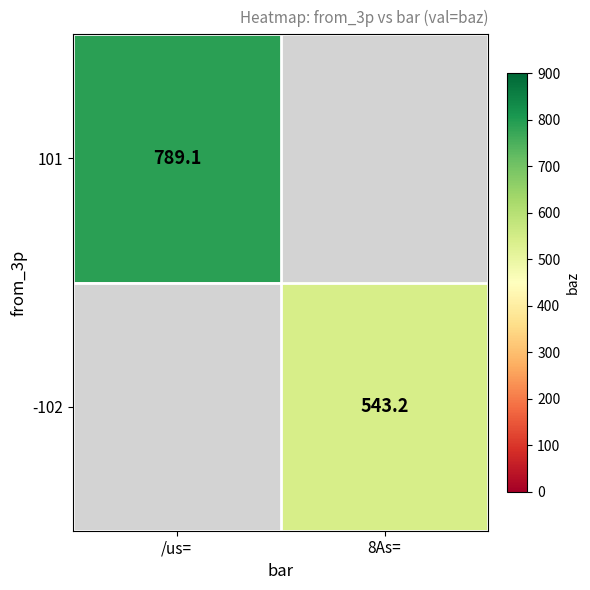

True or false: -102 has a value of 912.9 at 8As=.

False